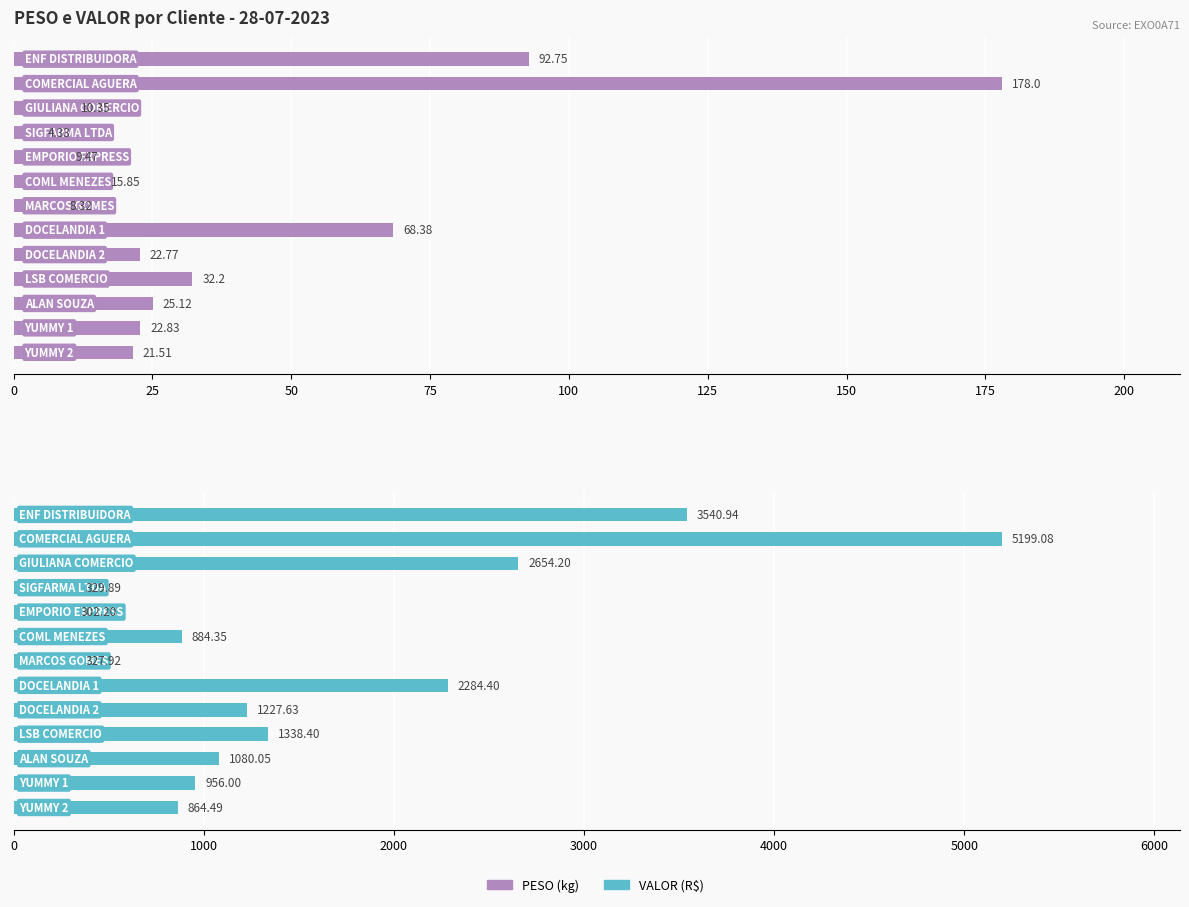

How many bars are there in total?

26